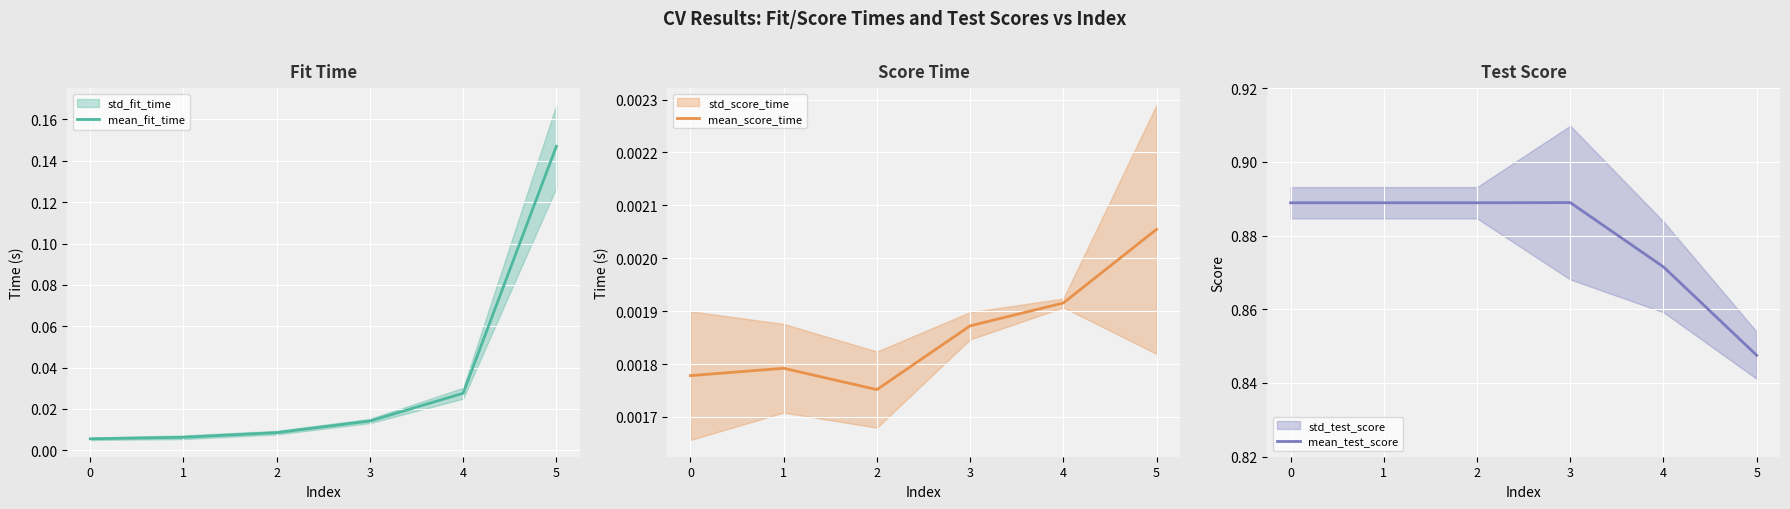

What is the value of the mean_test_score point at the 1st from the left?

0.9